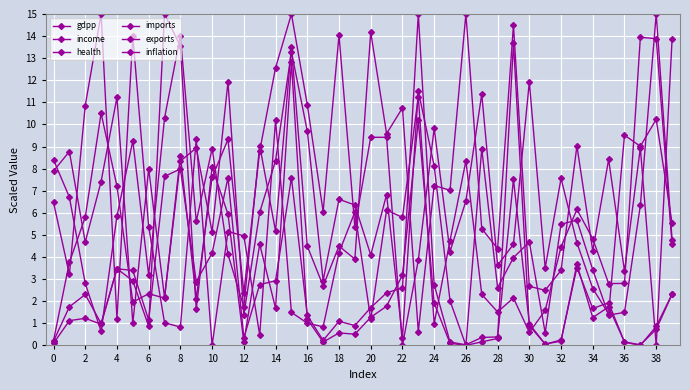

How many lines are shown in the chart?

6